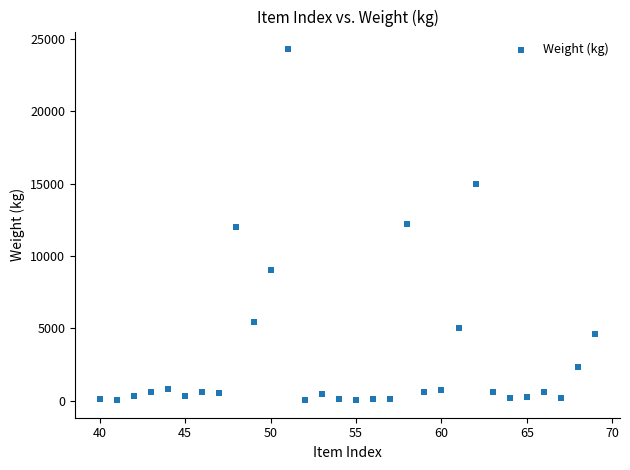

What is the range of Y values (max minus min)?

24276.0